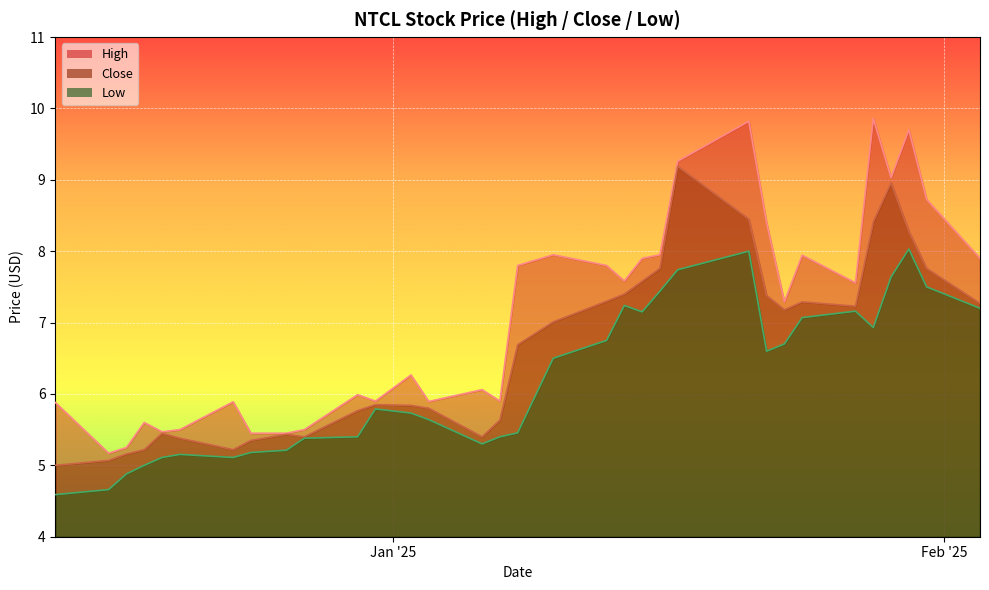

Reading right to left, extract all data points from this chart.

High: 2025-02-03=7.9	2025-01-31=8.7	2025-01-30=9.7	2025-01-29=9.0	2025-01-28=9.9	2025-01-27=7.6	2025-01-24=7.9	2025-01-23=7.3	2025-01-22=8.4	2025-01-21=9.8	2025-01-17=9.3	2025-01-16=7.9	2025-01-15=7.9	2025-01-14=7.6	2025-01-13=7.8	2025-01-10=7.9	2025-01-08=7.8	2025-01-07=5.9	2025-01-06=6.1	2025-01-03=5.9	2025-01-02=6.3	2024-12-31=5.9	2024-12-30=6.0	2024-12-27=5.5	2024-12-26=5.4	2024-12-24=5.4	2024-12-23=5.9	2024-12-20=5.5	2024-12-19=5.5	2024-12-18=5.6	2024-12-17=5.2	2024-12-16=5.2	2024-12-13=5.9
Close: 2025-02-03=7.3	2025-01-31=7.8	2025-01-30=8.3	2025-01-29=9.0	2025-01-28=8.4	2025-01-27=7.2	2025-01-24=7.3	2025-01-23=7.2	2025-01-22=7.4	2025-01-21=8.4	2025-01-17=9.2	2025-01-16=7.8	2025-01-15=7.6	2025-01-14=7.4	2025-01-13=7.3	2025-01-10=7.0	2025-01-08=6.7	2025-01-07=5.6	2025-01-06=5.4	2025-01-03=5.8	2025-01-02=5.8	2024-12-31=5.8	2024-12-30=5.8	2024-12-27=5.4	2024-12-26=5.4	2024-12-24=5.3	2024-12-23=5.2	2024-12-20=5.4	2024-12-19=5.4	2024-12-18=5.2	2024-12-17=5.2	2024-12-16=5.1	2024-12-13=5.0
Low: 2025-02-03=7.2	2025-01-31=7.5	2025-01-30=8.0	2025-01-29=7.6	2025-01-28=6.9	2025-01-27=7.2	2025-01-24=7.1	2025-01-23=6.7	2025-01-22=6.6	2025-01-21=8.0	2025-01-17=7.7	2025-01-16=7.4	2025-01-15=7.2	2025-01-14=7.2	2025-01-13=6.8	2025-01-10=6.5	2025-01-08=5.5	2025-01-07=5.4	2025-01-06=5.3	2025-01-03=5.6	2025-01-02=5.7	2024-12-31=5.8	2024-12-30=5.4	2024-12-27=5.4	2024-12-26=5.2	2024-12-24=5.2	2024-12-23=5.1	2024-12-20=5.2	2024-12-19=5.1	2024-12-18=5.0	2024-12-17=4.9	2024-12-16=4.7	2024-12-13=4.6